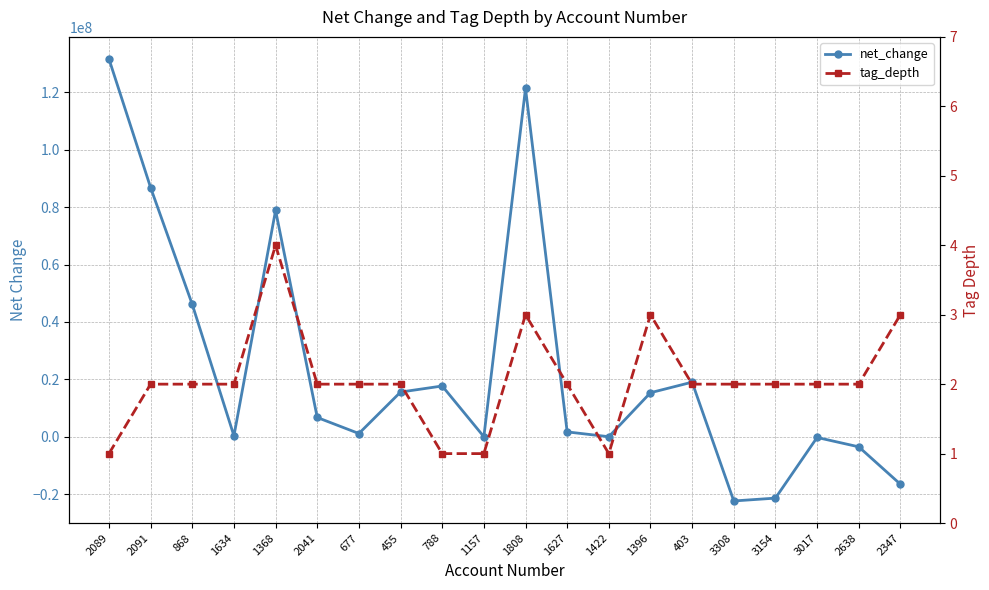

Rank the categories by net_change value from lowest to highest.

3308, 3154, 2347, 2638, 3017, 1157, 1422, 1634, 677, 1627, 2041, 1396, 455, 788, 403, 868, 1368, 2091, 1808, 2089